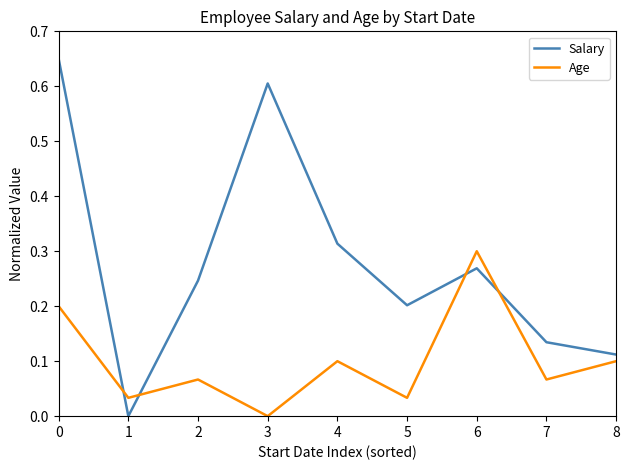

At which label does Age reach its minimum?

3